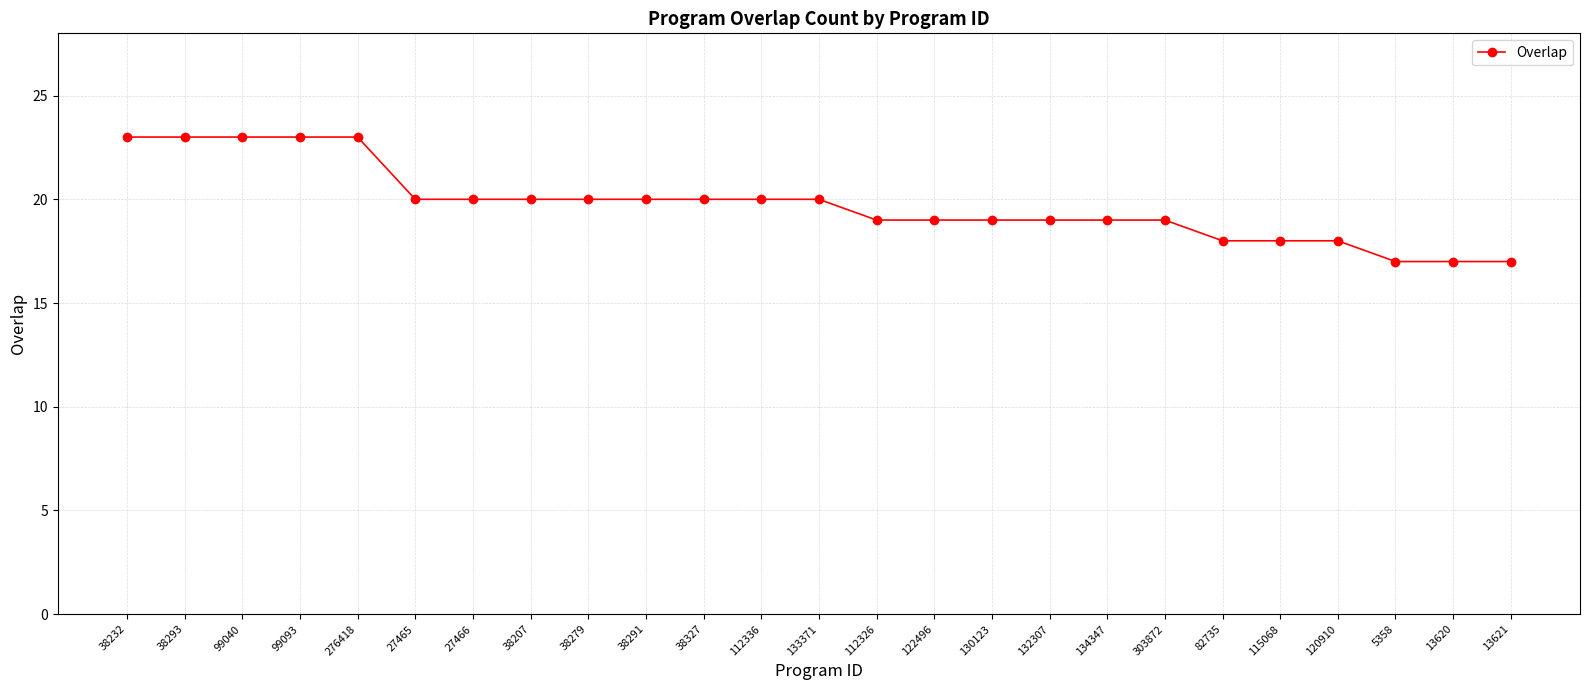

What is the label of the 8th point from the left?

38207